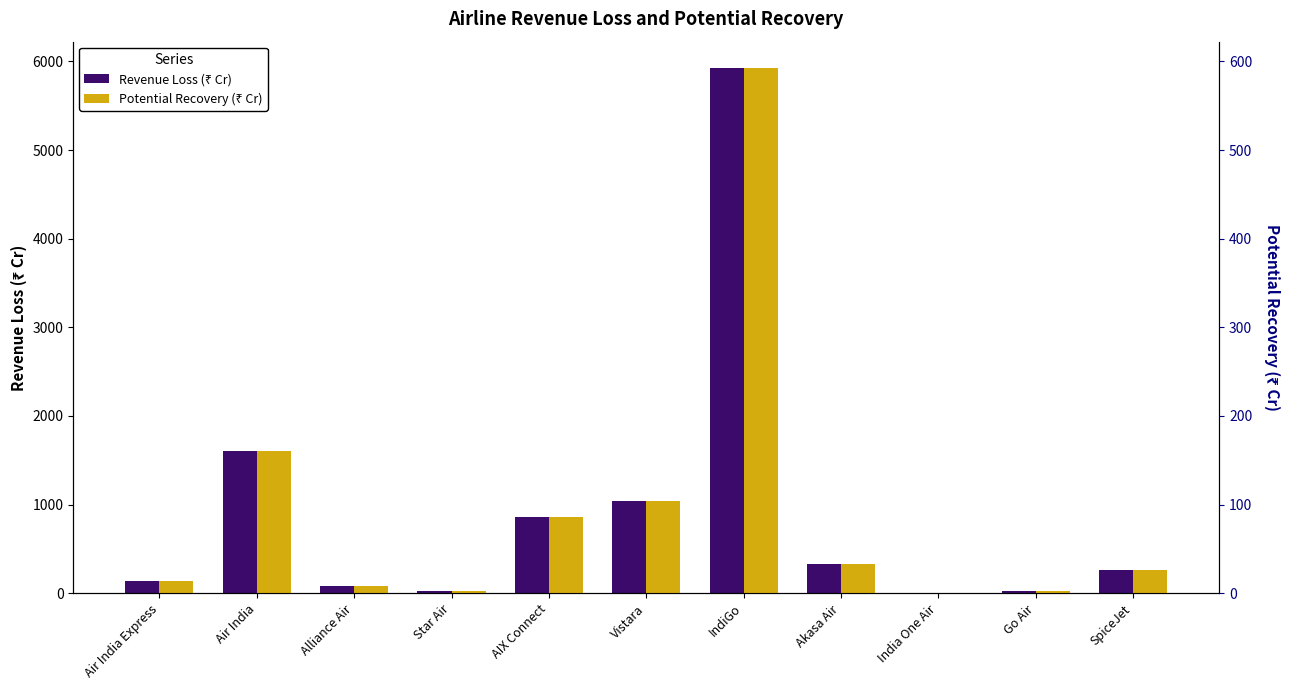

True or false: Potential Recovery (₹ Cr) has a value of 0.0 at India One Air.

False